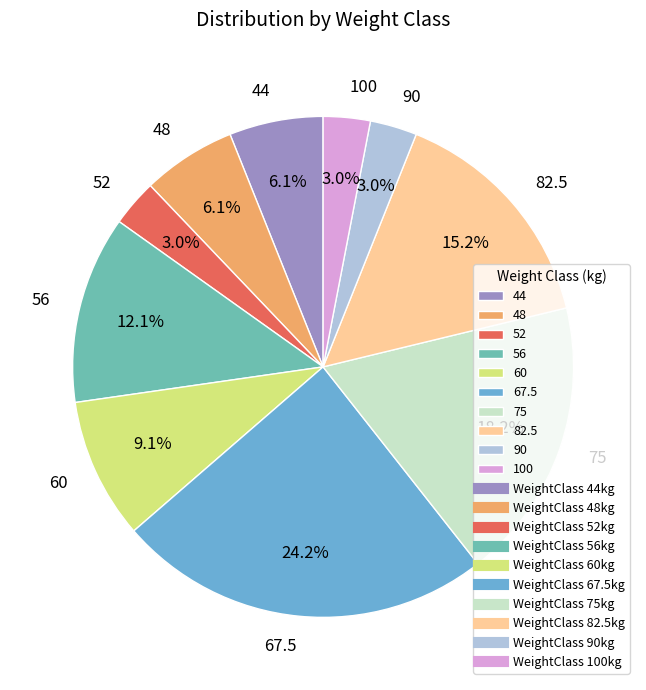

Which slice is the largest?

67.5